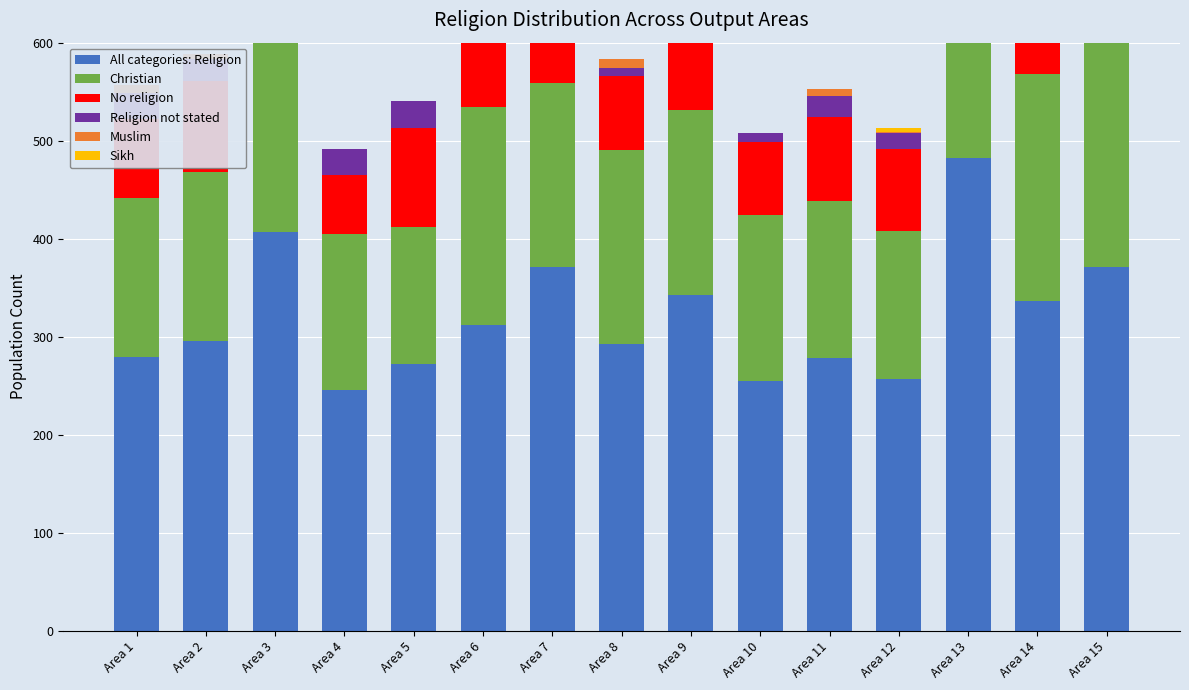

What is the greatest value displayed?

482